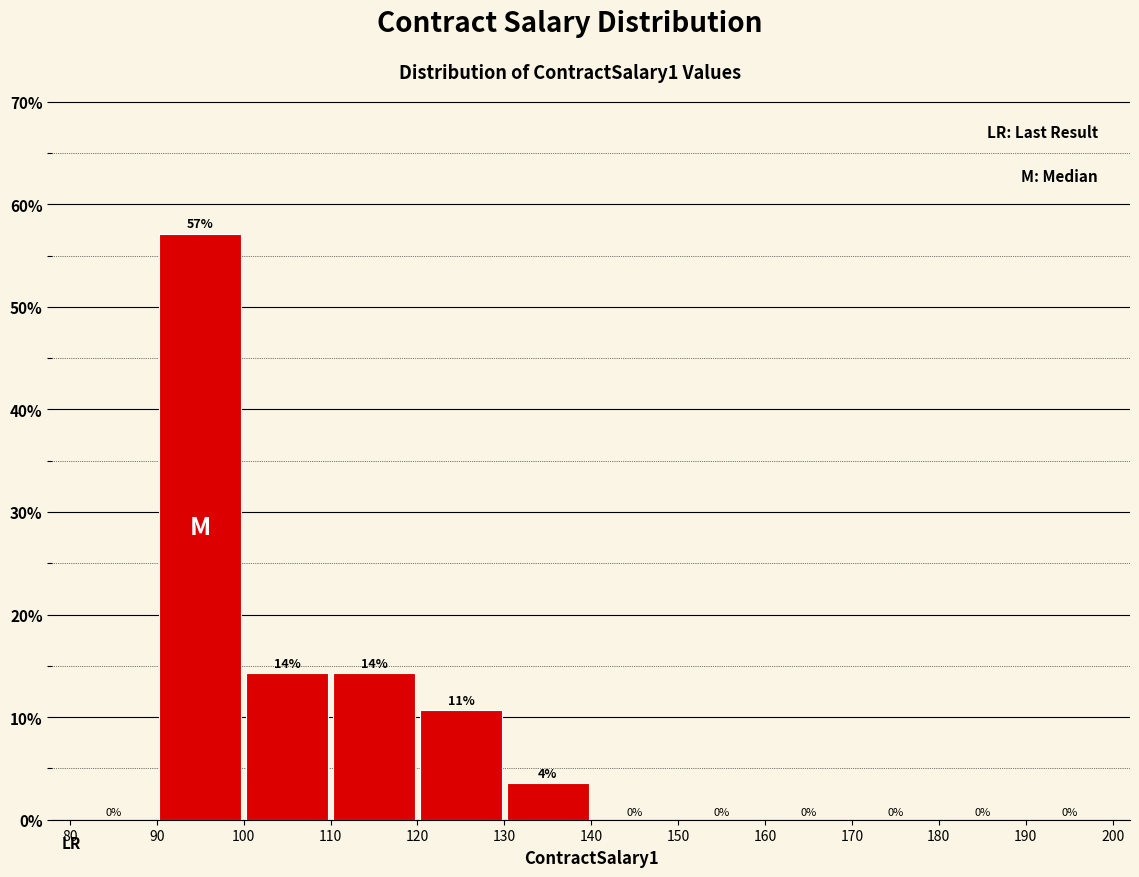

Which range on the x-axis has the tallest bar?

90 to 100